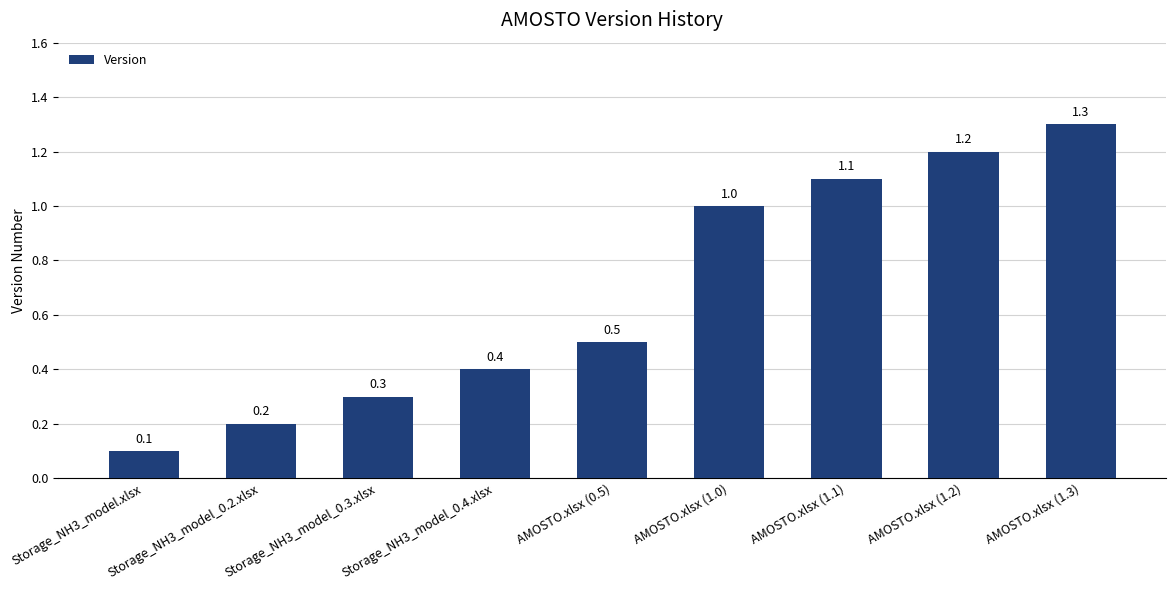

What is the maximum value shown in the chart?

1.3